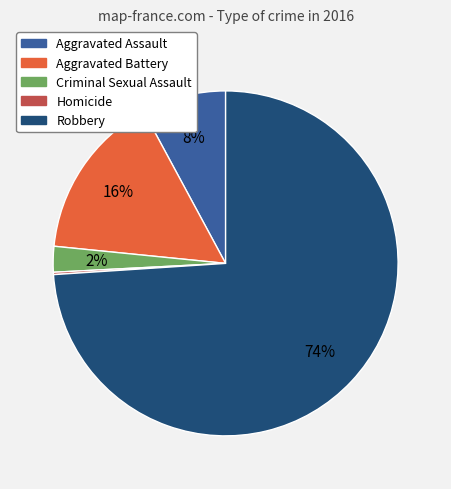

Does any single category account for the majority?

Yes